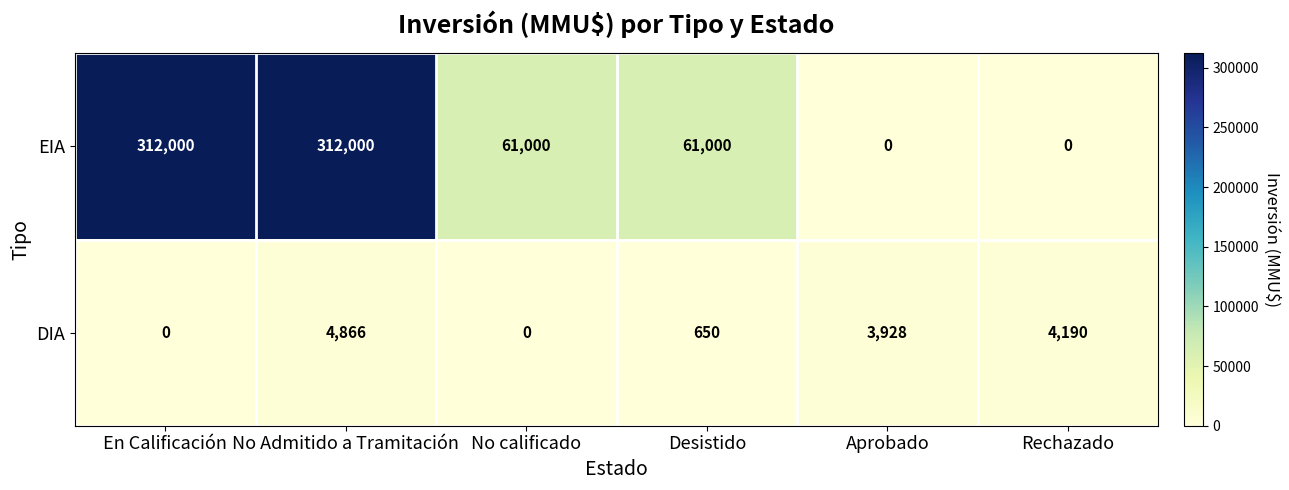

Which series changed the most between No Admitido a Tramitación and Desistido?

EIA